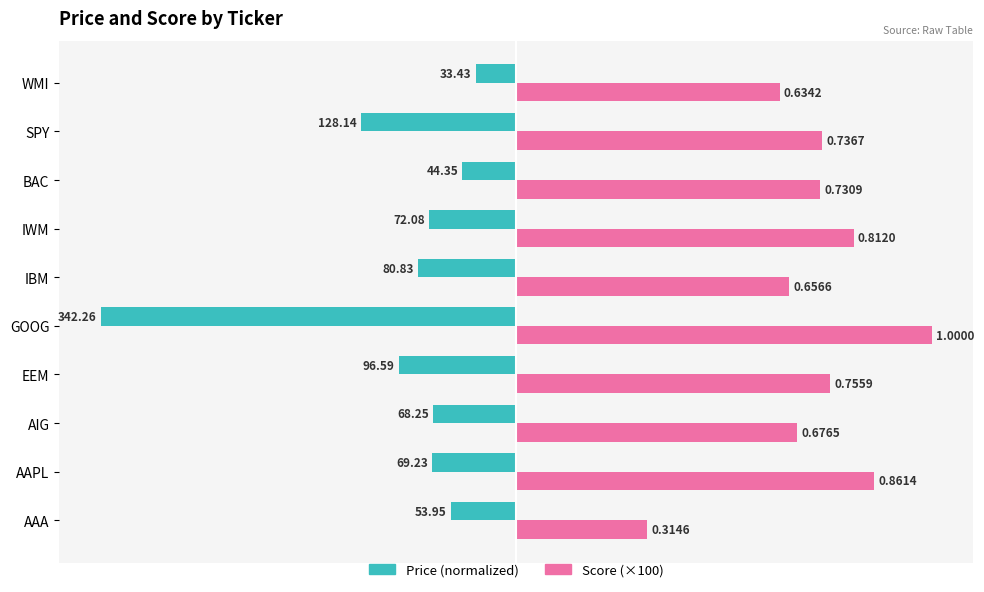

How many bars are there in each group?

2